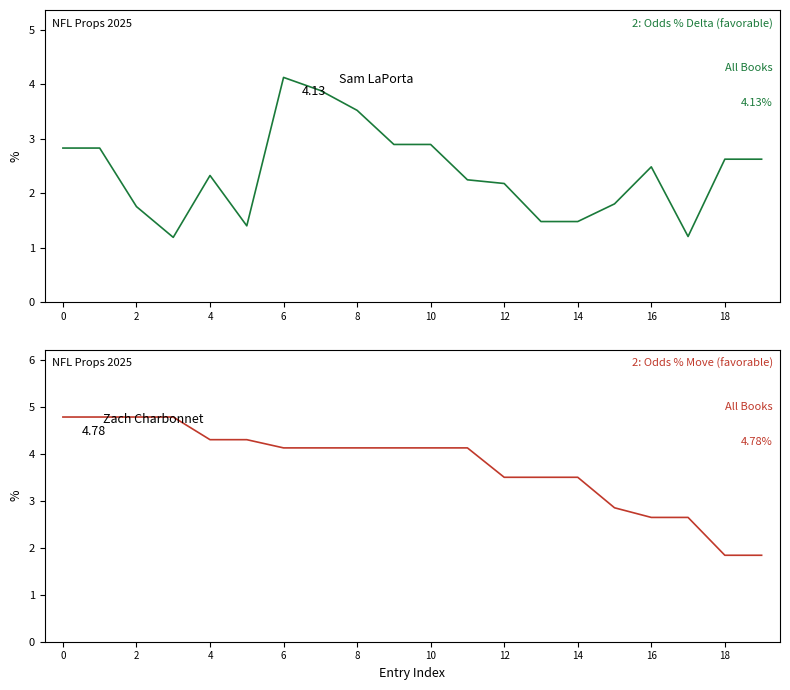

At which label does Odds % Move reach its minimum?

18